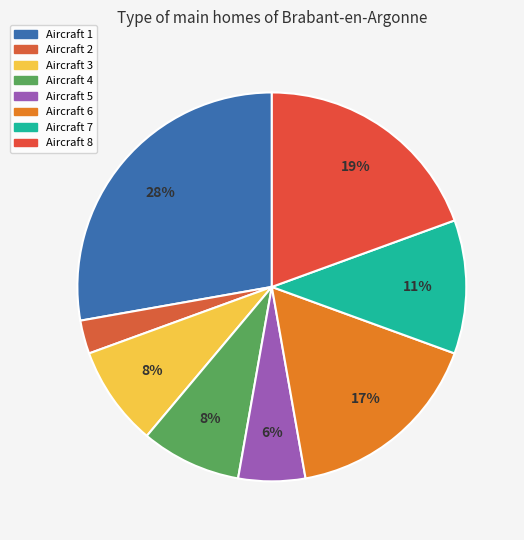

What is the largest slice in the pie chart?

Aircraft 1